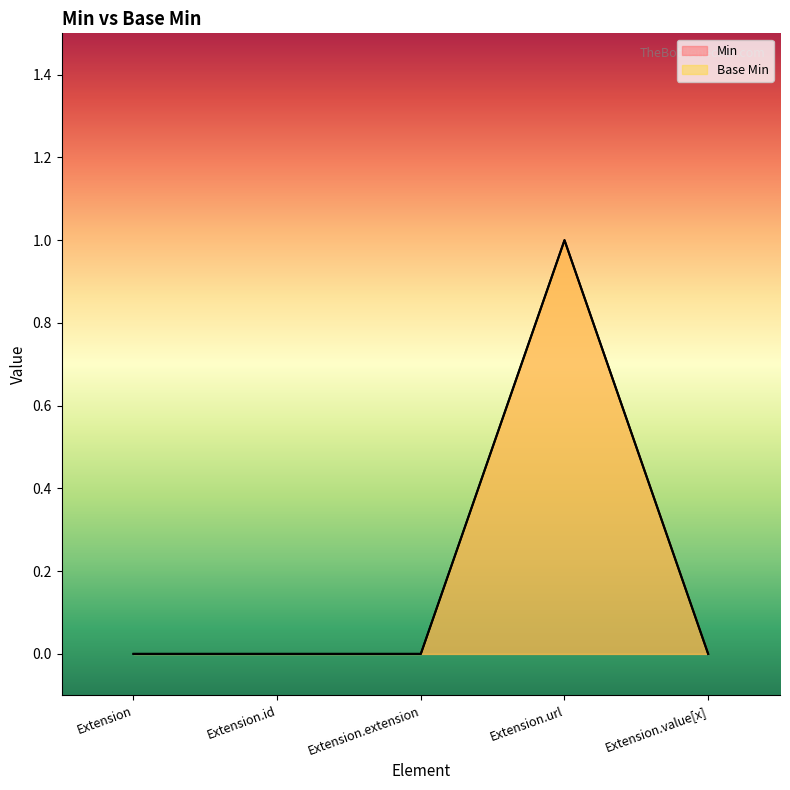

Where is Min nearest to the value 0?

Extension